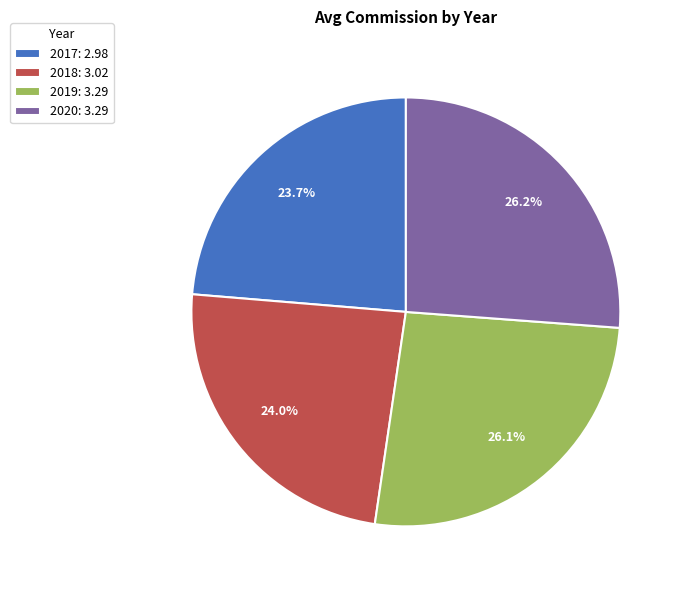

To the nearest percent, what is the average slice percentage?

25%